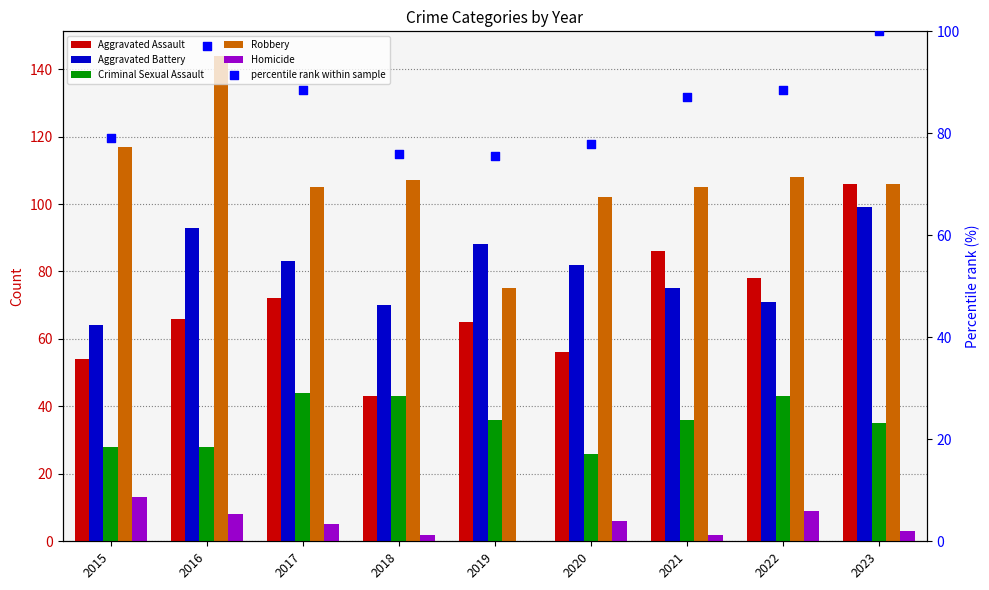

Which series contains the lowest Y value?

Homicide